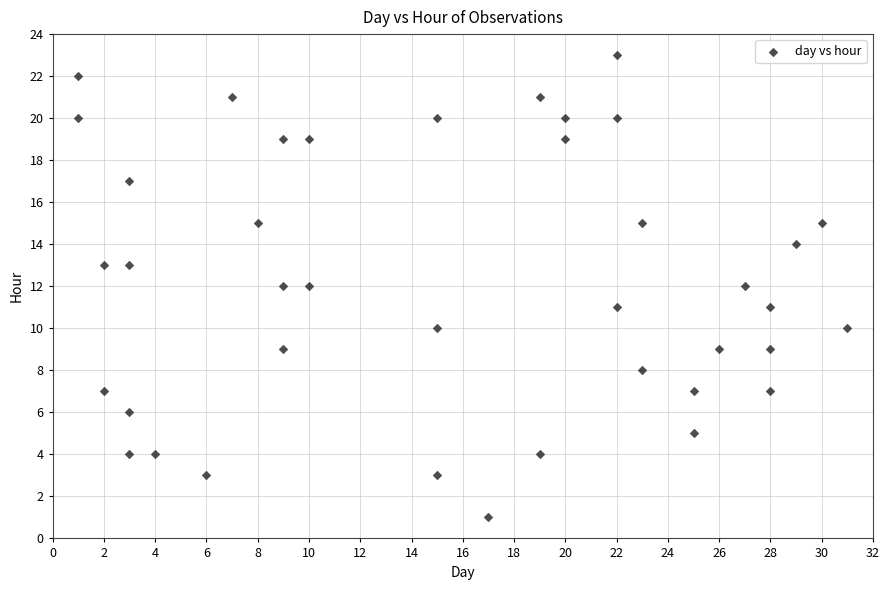

What is the range of Y values (max minus min)?

22